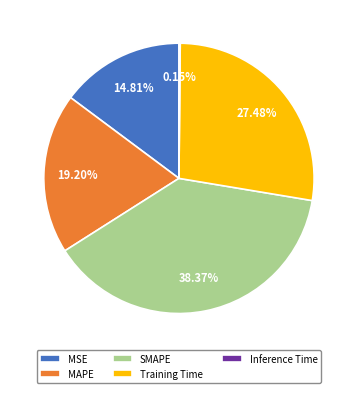

Which category has the biggest portion of the pie?

SMAPE